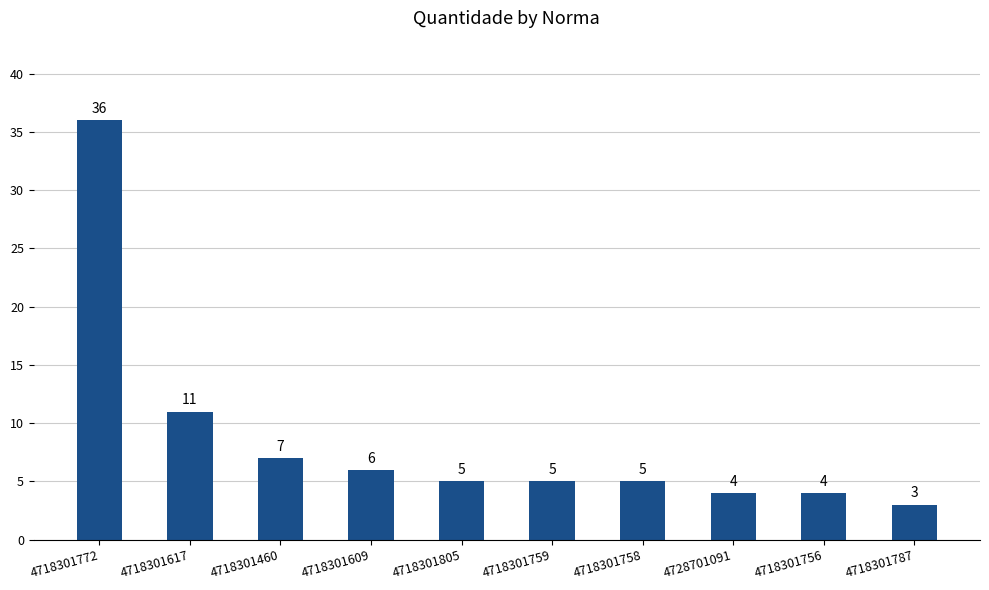

Count the number of data series in this chart.

1